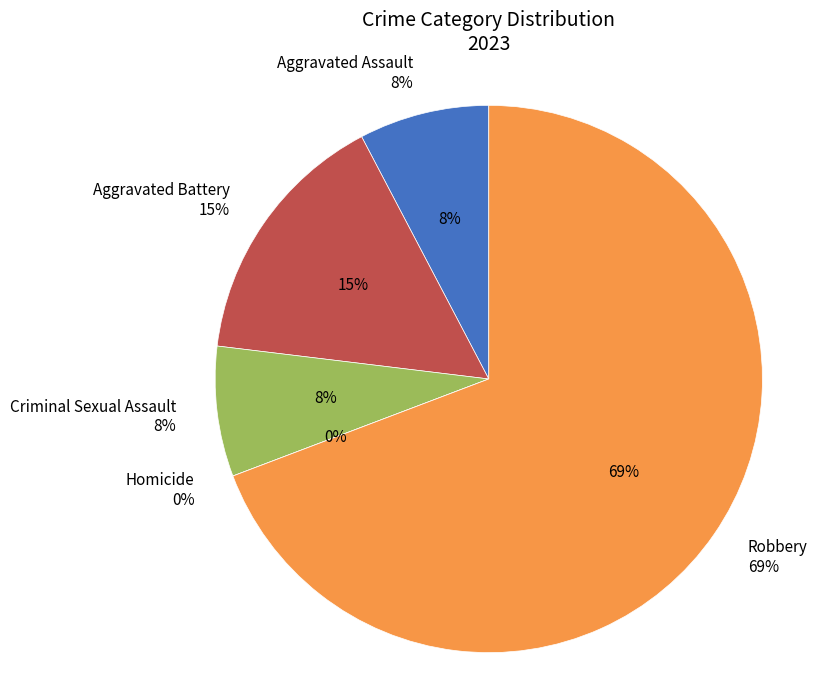

Count the number of slices in the pie.

5